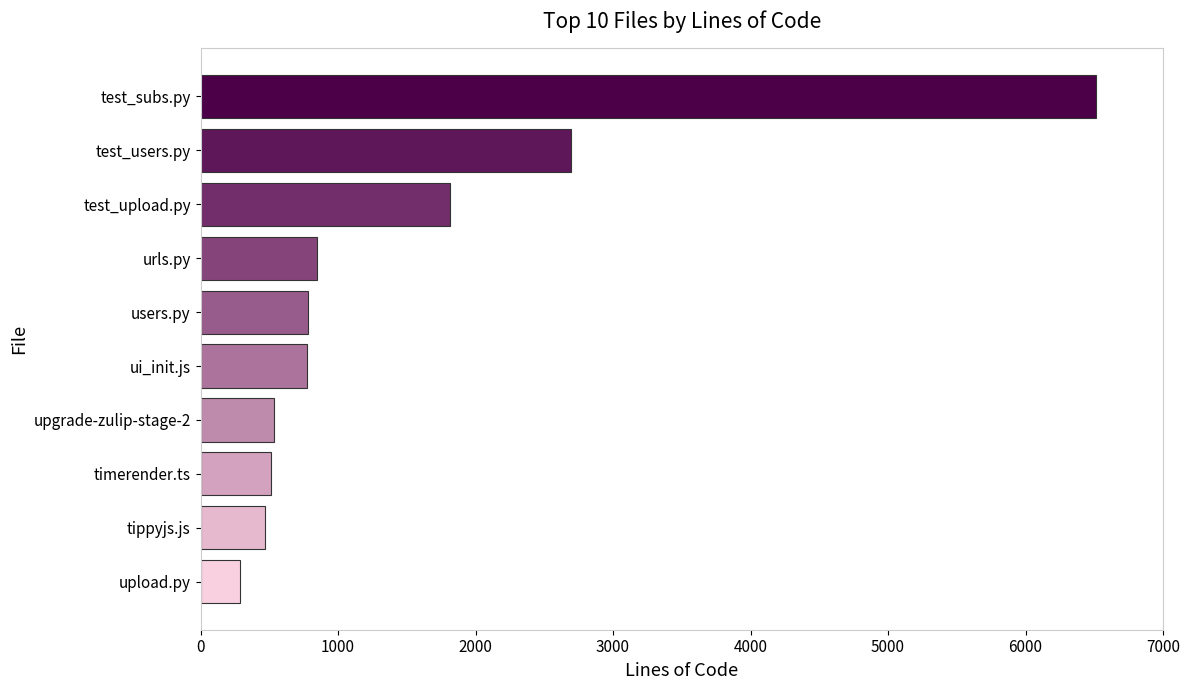

Where is the data nearest to the value 3399?

test_users.py